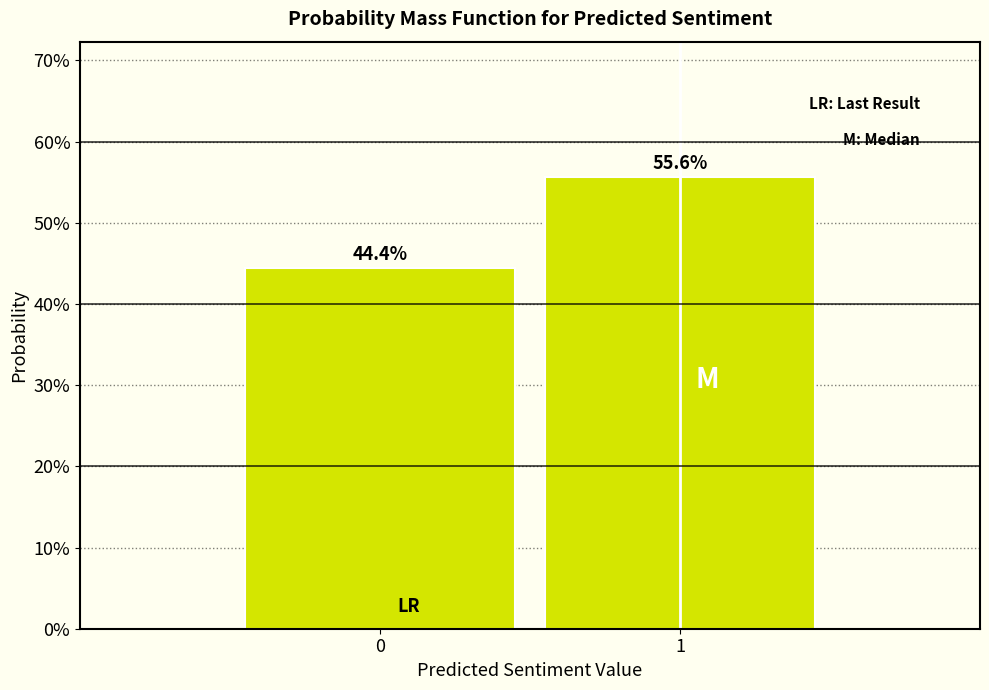

Are the bars horizontal?

No